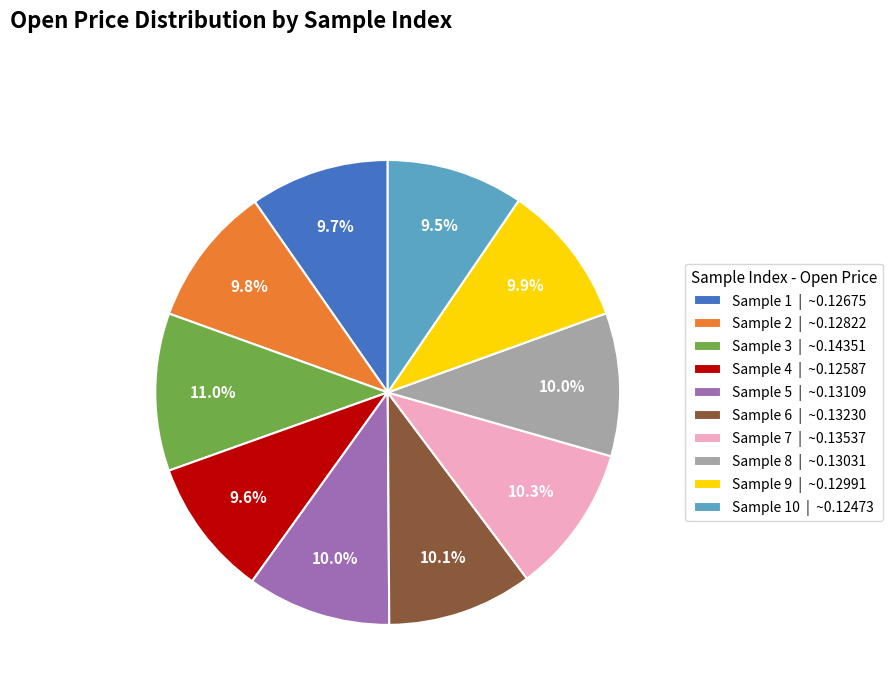

What is the largest slice in the pie chart?

Sample 3 | ~0.14351